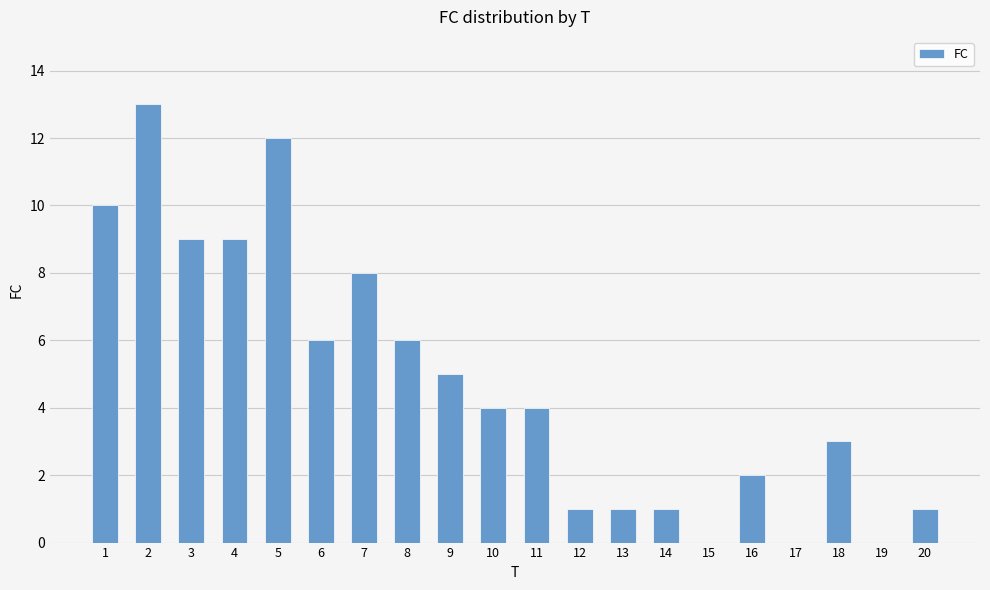

What is the sum of all values?

95